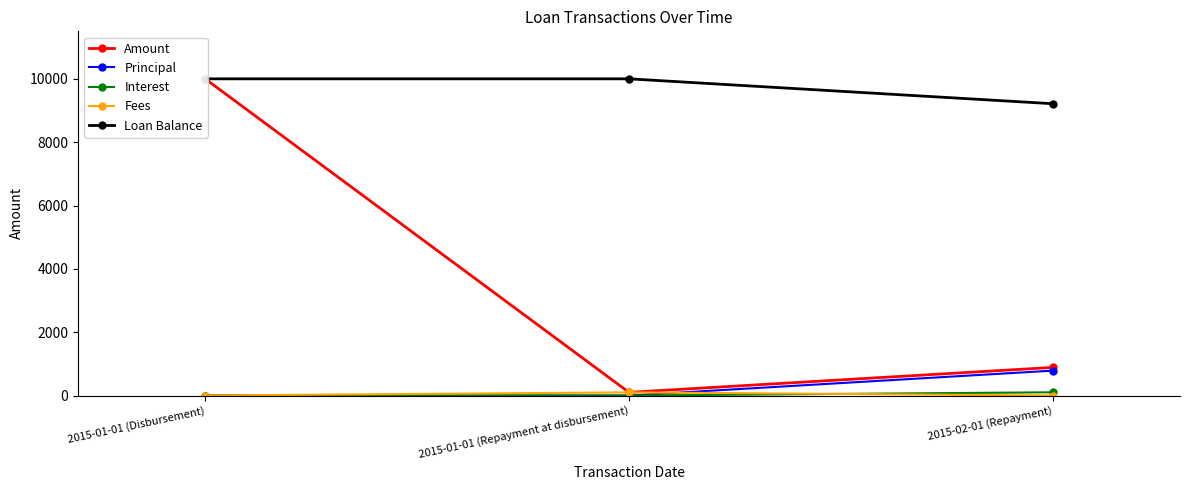

How many positive values does the Principal series have?

1